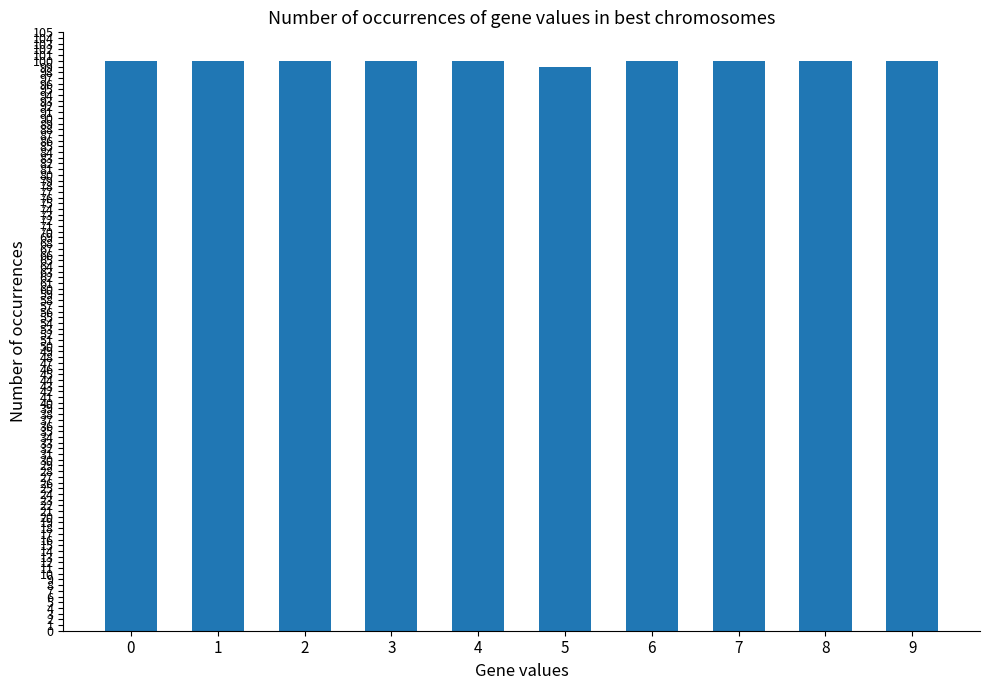

Reading left to right, extract all data points from this chart.

0=100	1=100	2=100	3=100	4=100	5=99	6=100	7=100	8=100	9=100